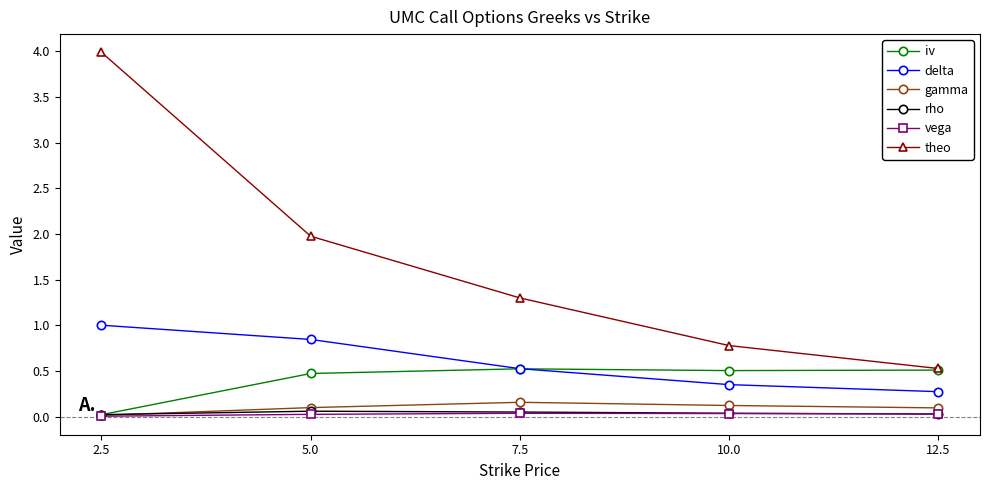

Which series has the largest range (max minus min)?

theo